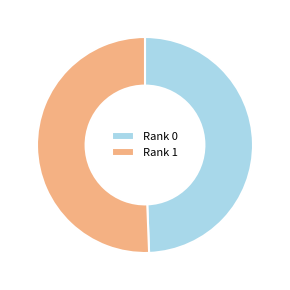

Rank the categories by value from highest to lowest.

Rank 1, Rank 0